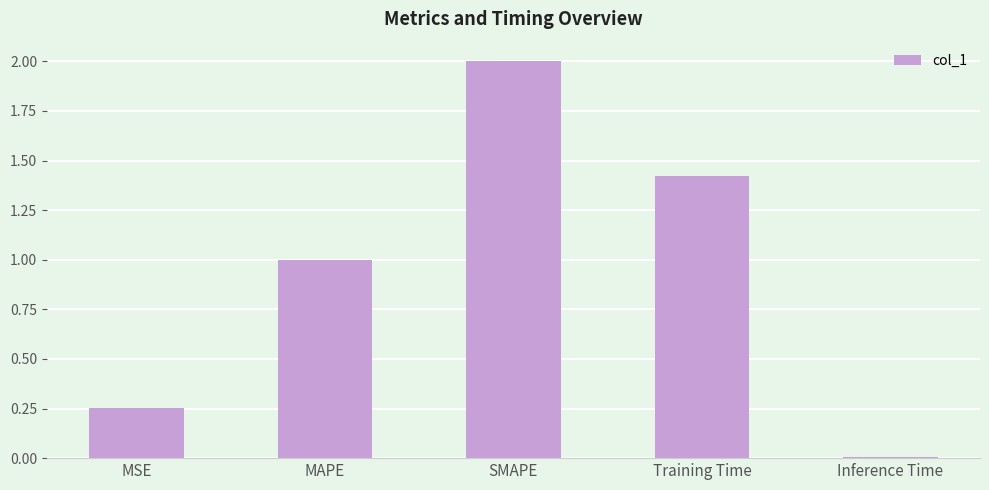

What is the maximum value shown in the chart?

2.0